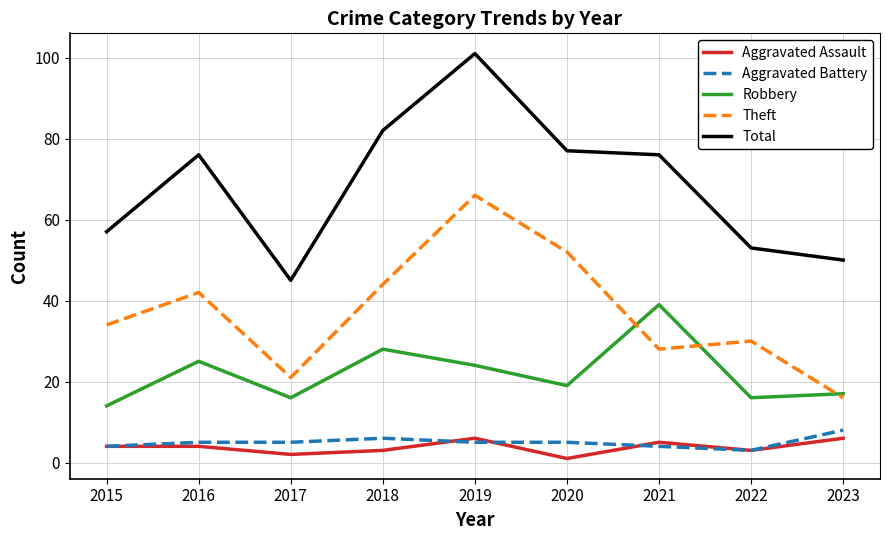

Does the chart have visible grid lines?

Yes